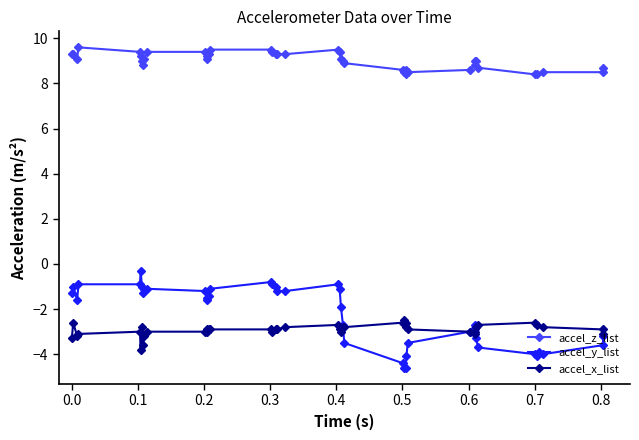

What is the value of the accel_y_list point at the 20th from the left?

-1.2